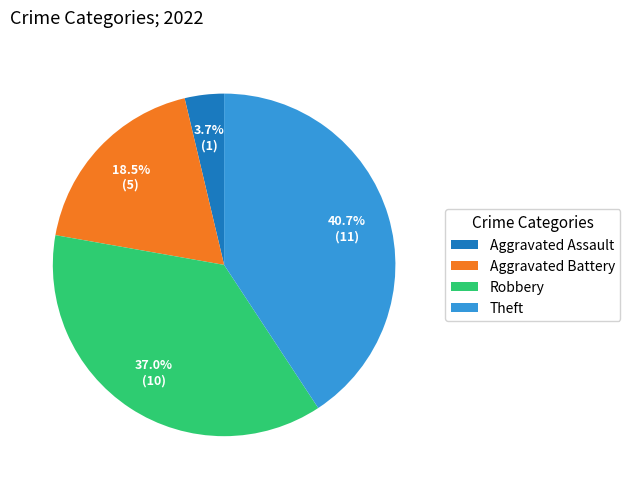

What is the smallest slice in the pie chart?

Aggravated Assault